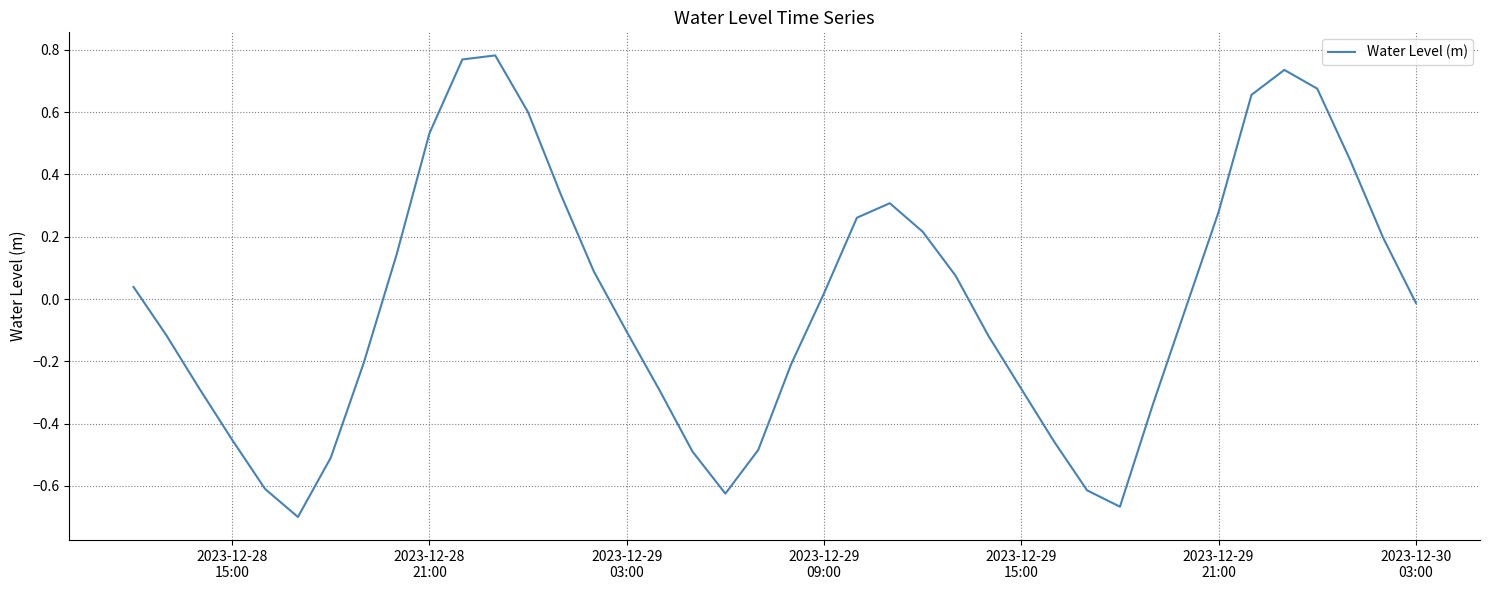

What is the difference between the maximum and minimum values?

1.5